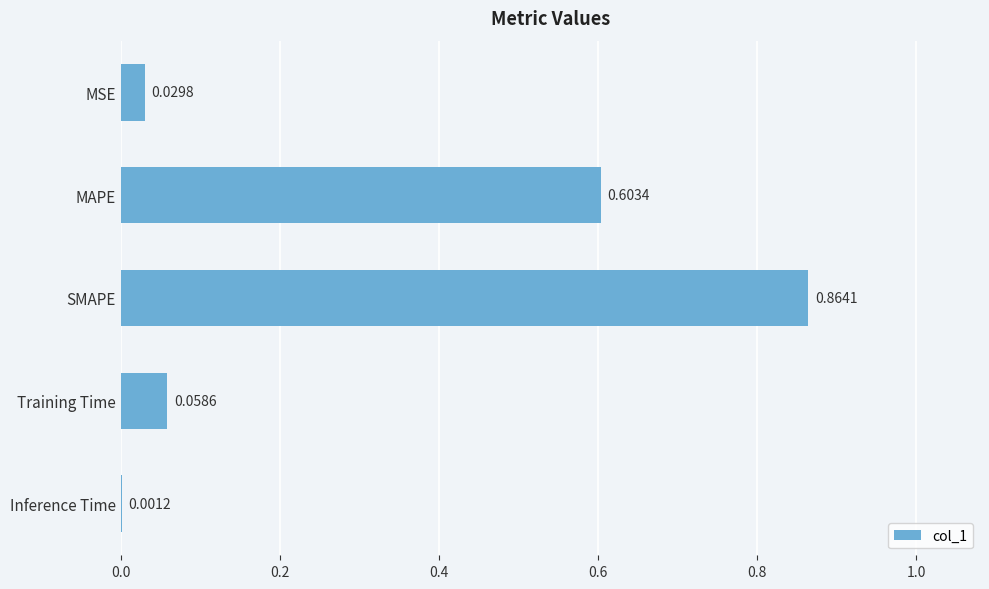

Are the bars grouped side by side (vs. stacked)?

No